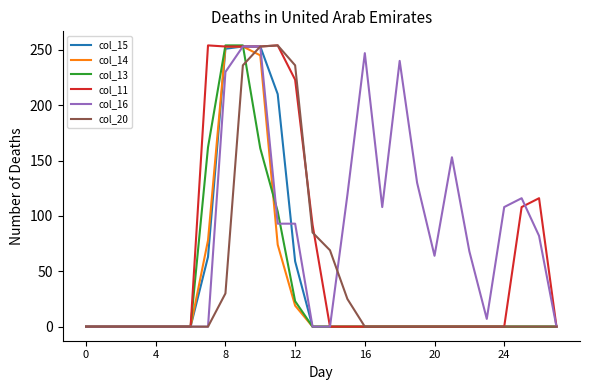

Which series has the largest total across all categories?

col_16